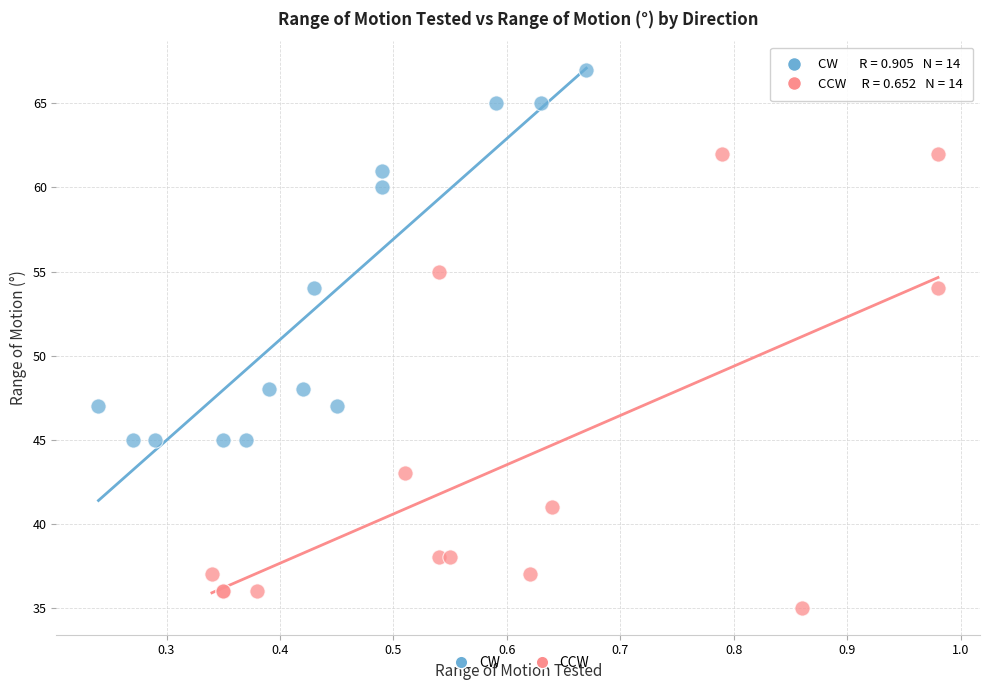

Which series contains the lowest Y value?

CCW